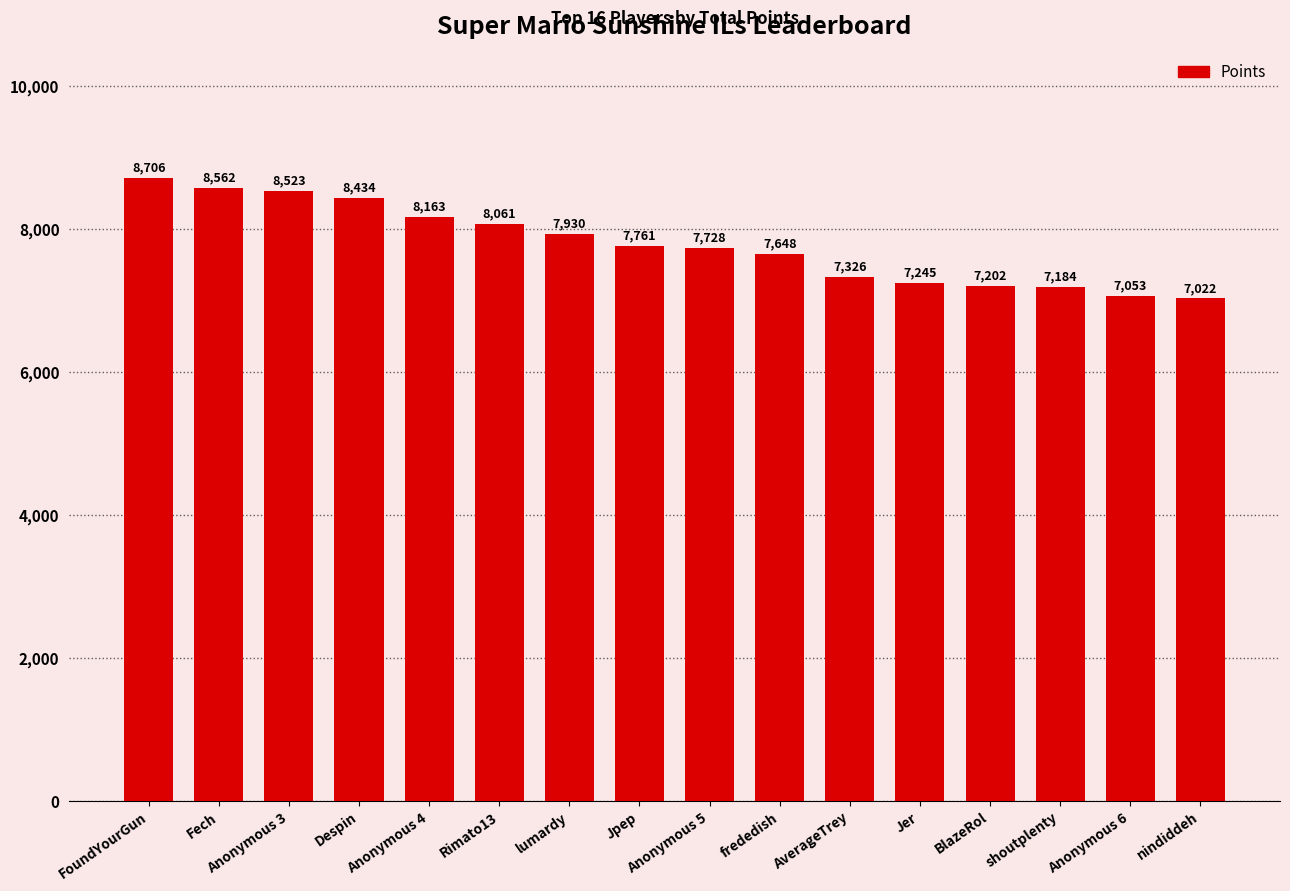

What is the label of the 14th bar from the right?

Anonymous 3